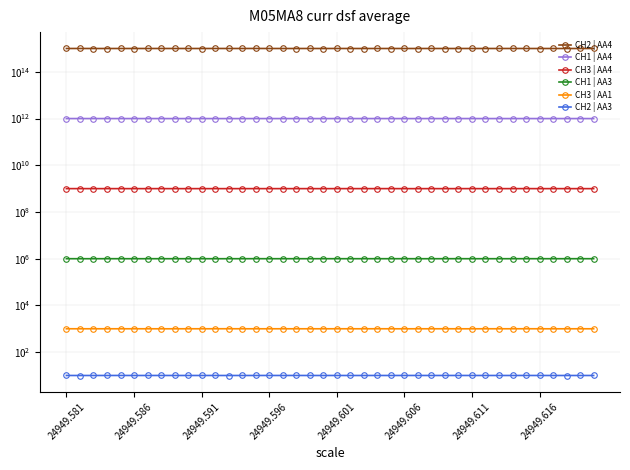

At how many categories does at least one series exceed 154273142075093?

40